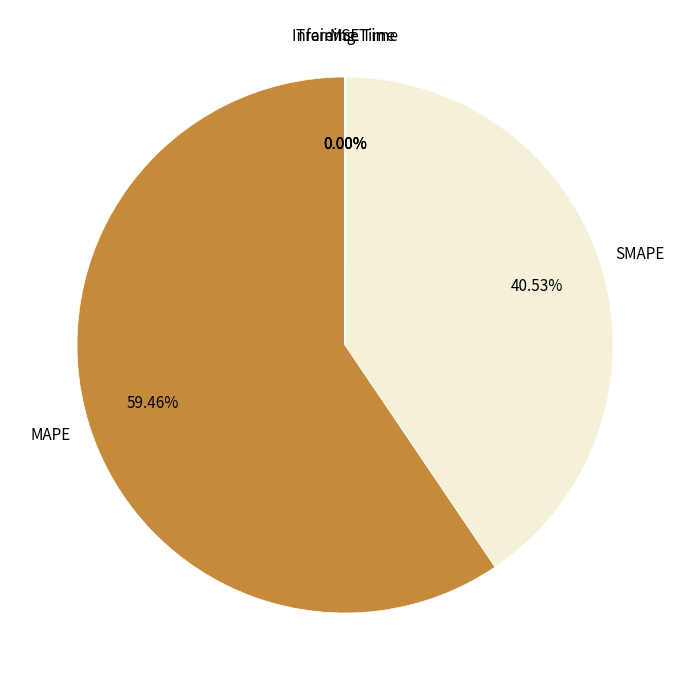

Is there any slice that represents more than half of the pie?

Yes